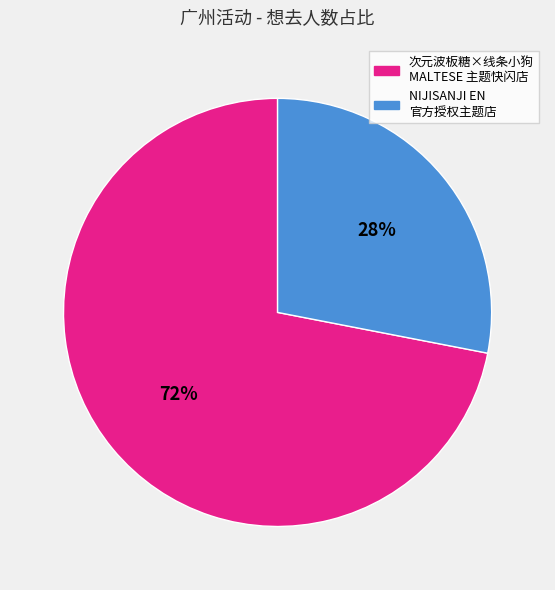

To the nearest percent, what is the difference between the largest and smallest slice percentages?

44%